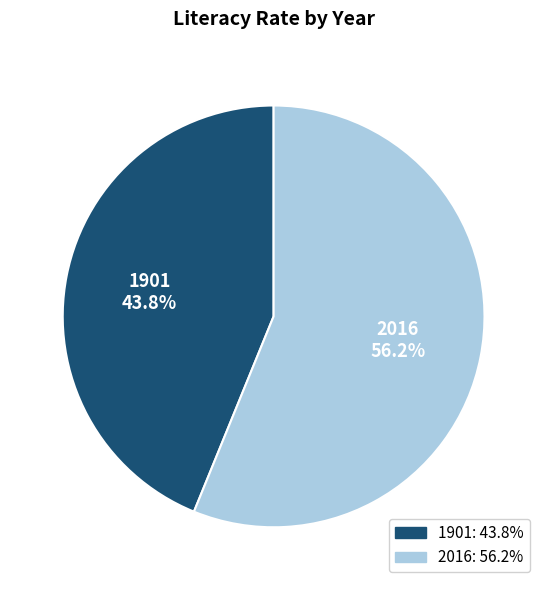

To the nearest percent, what is the difference between the largest and smallest slice percentages?

12%